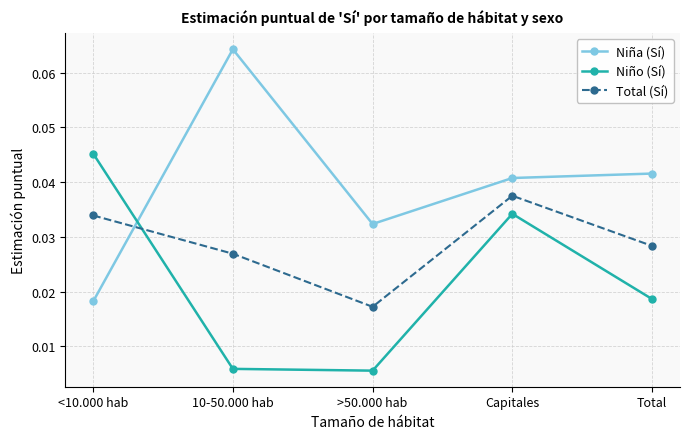

Is the value of Niña (Sí) at Total greater than the value of Niño (Sí) at Capitales?

Yes